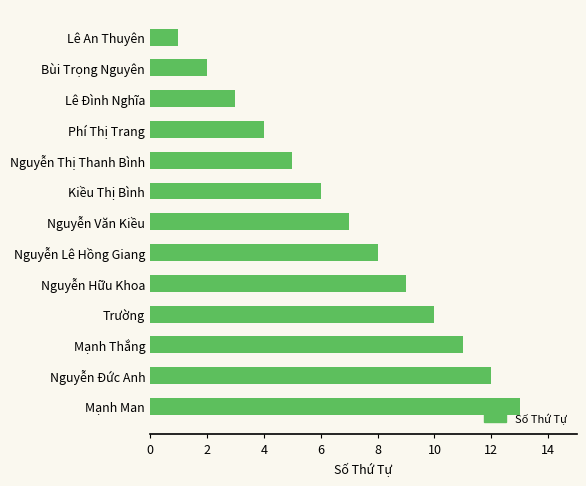

What is the approximate value at Nguyễn Văn Kiều?

7